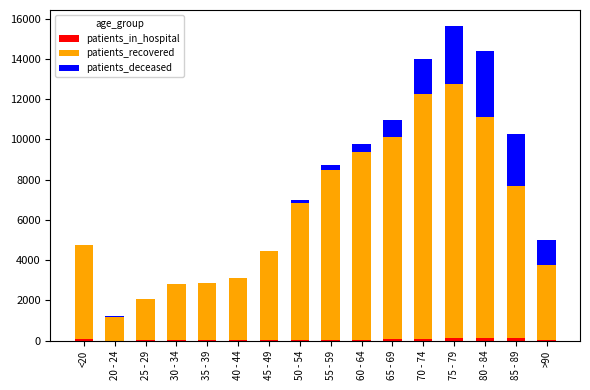

At which category is the sum across all series the highest?

75 - 79